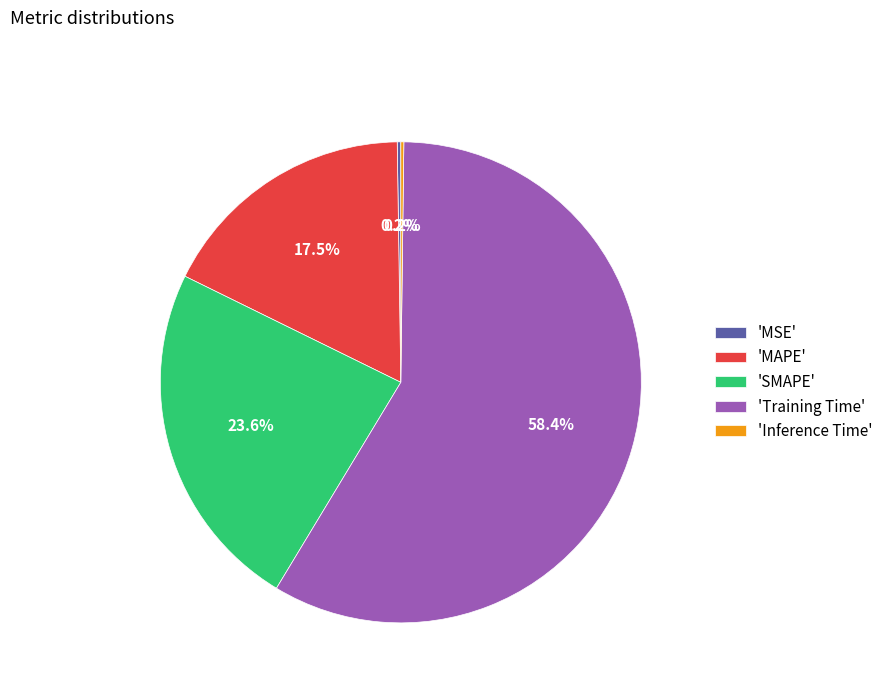

How much of the chart is everything except 'MAPE'?

82.5%